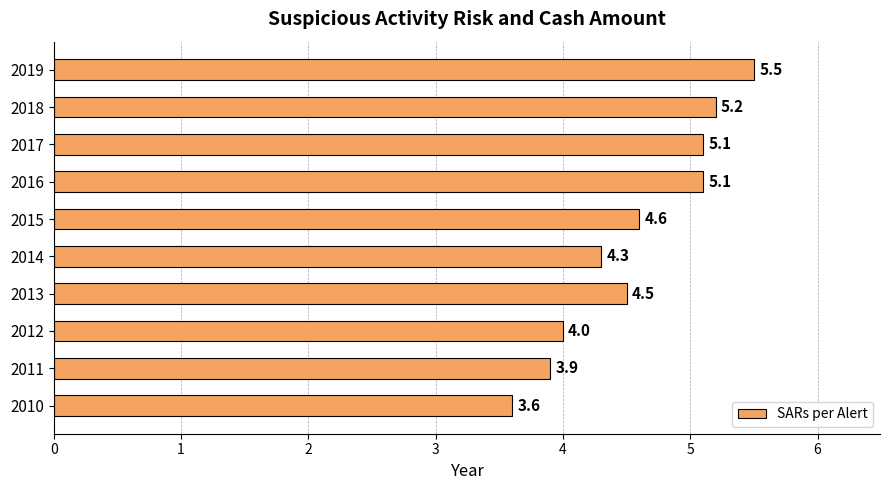

Does the chart contain stacked bars?

No